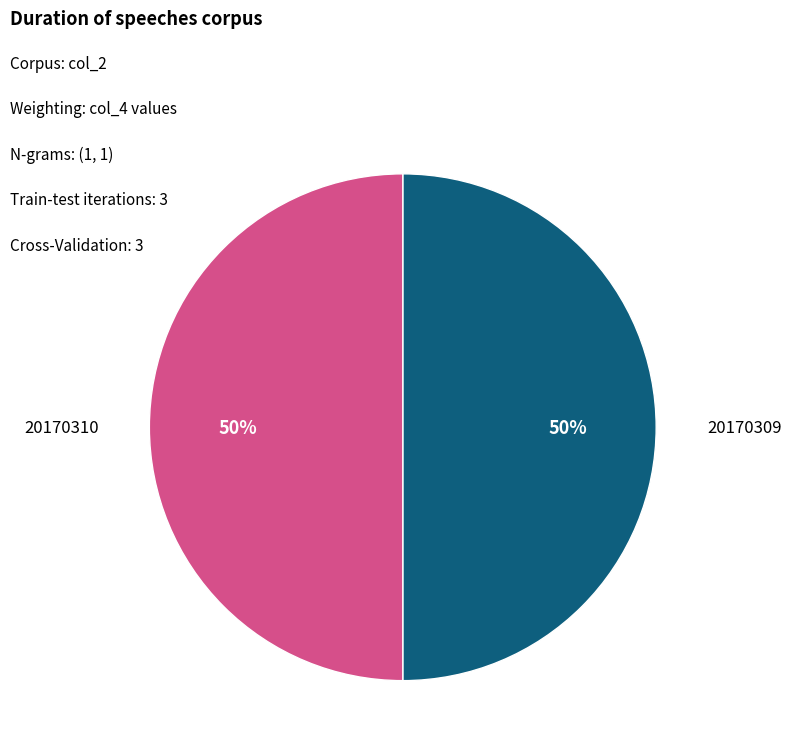

To the nearest percent, what is the average slice percentage?

50%